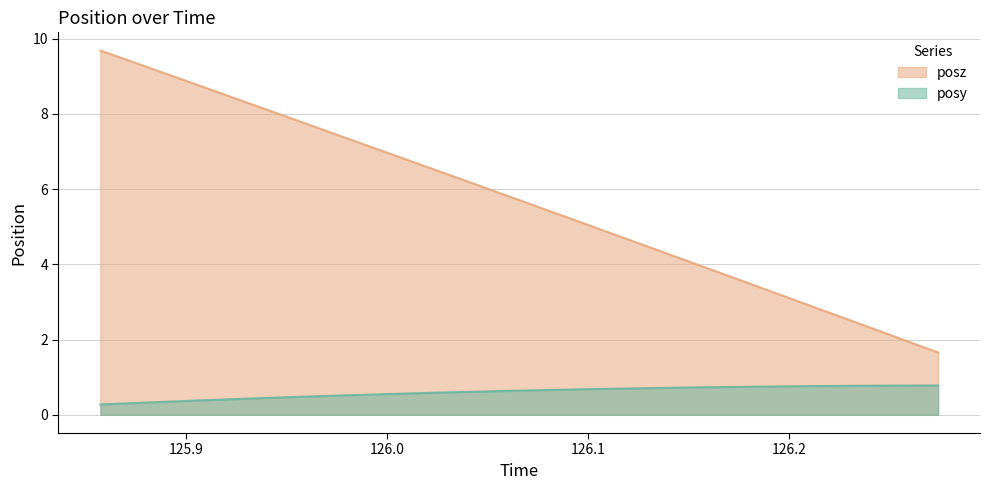

True or false: posz and posy intersect in this chart.

False